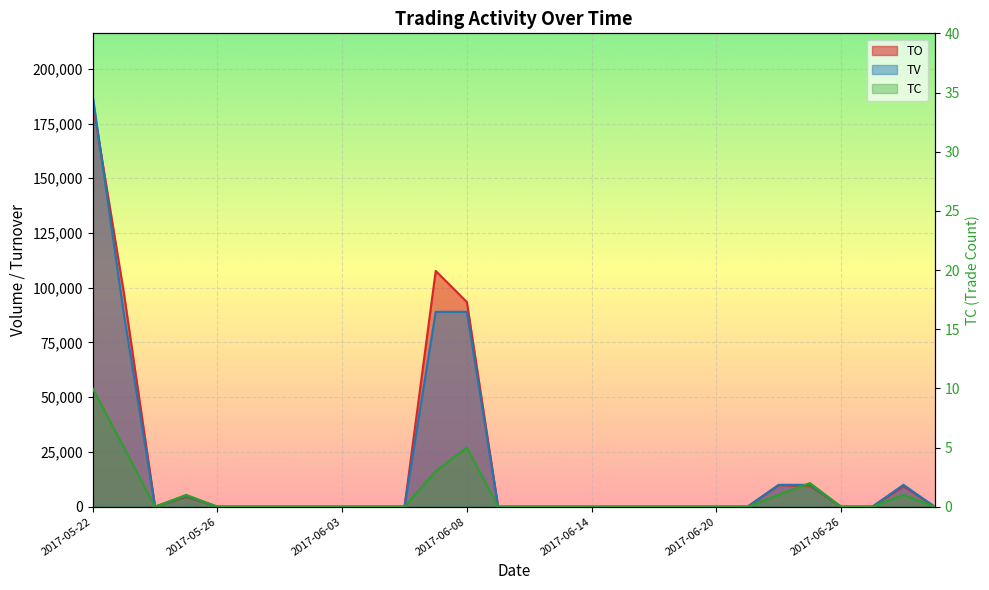

Which series has the widest spread of values?

TV